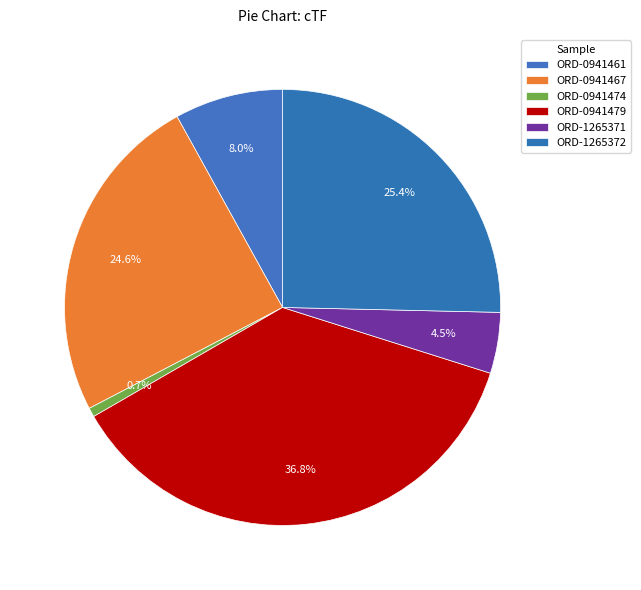

How many segments does this pie chart have?

6